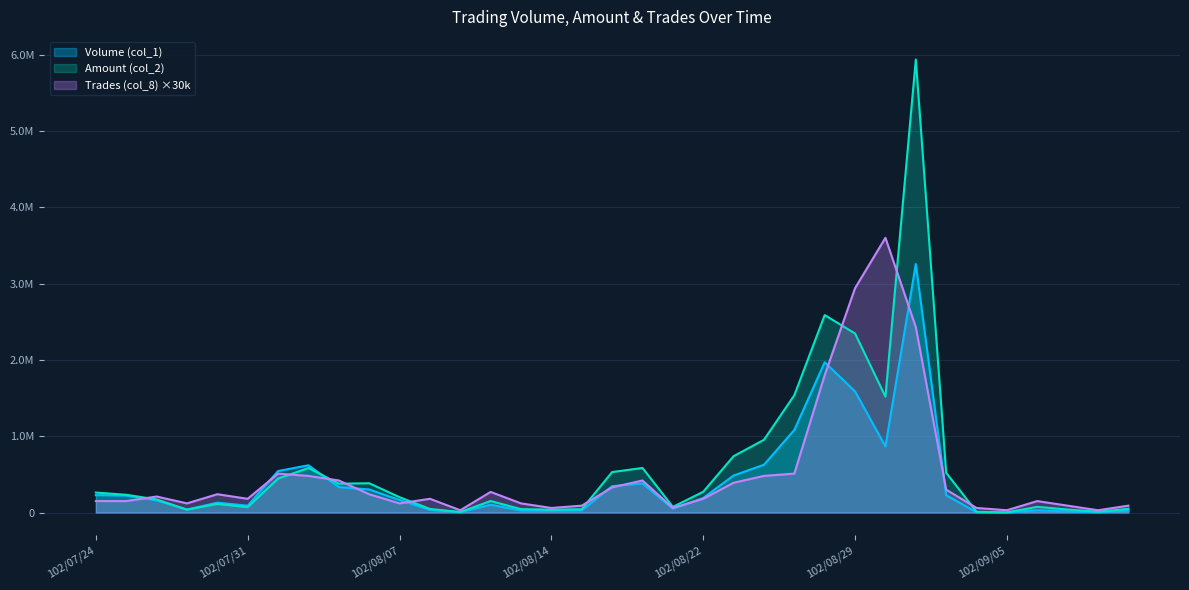

How many data points in Amount (col_2) are above 200920?

17